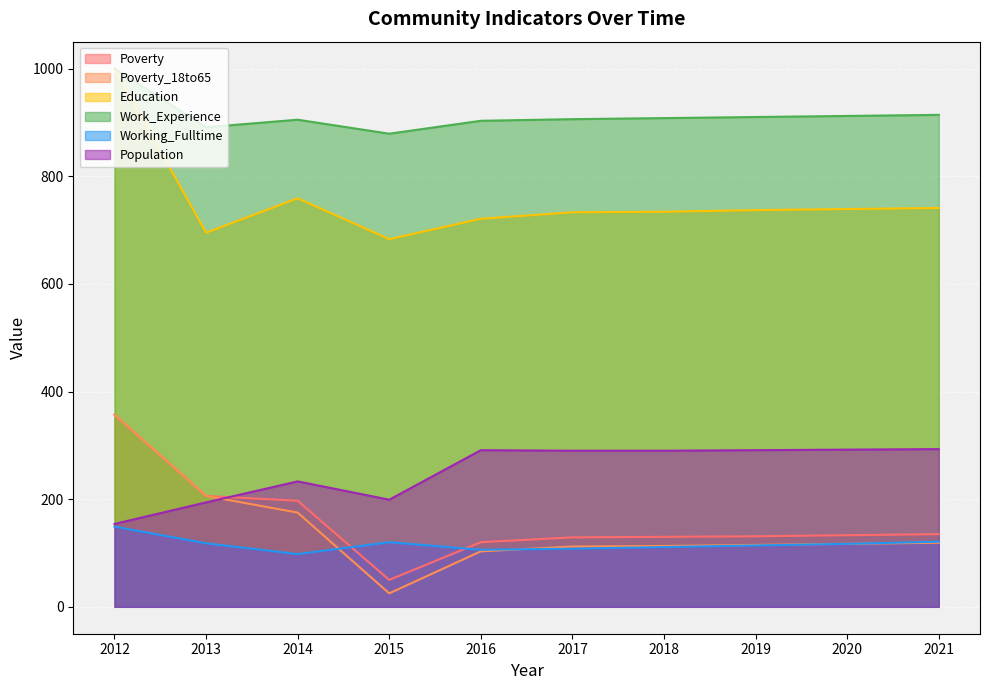

Which series has the largest total across all categories?

Work_Experience